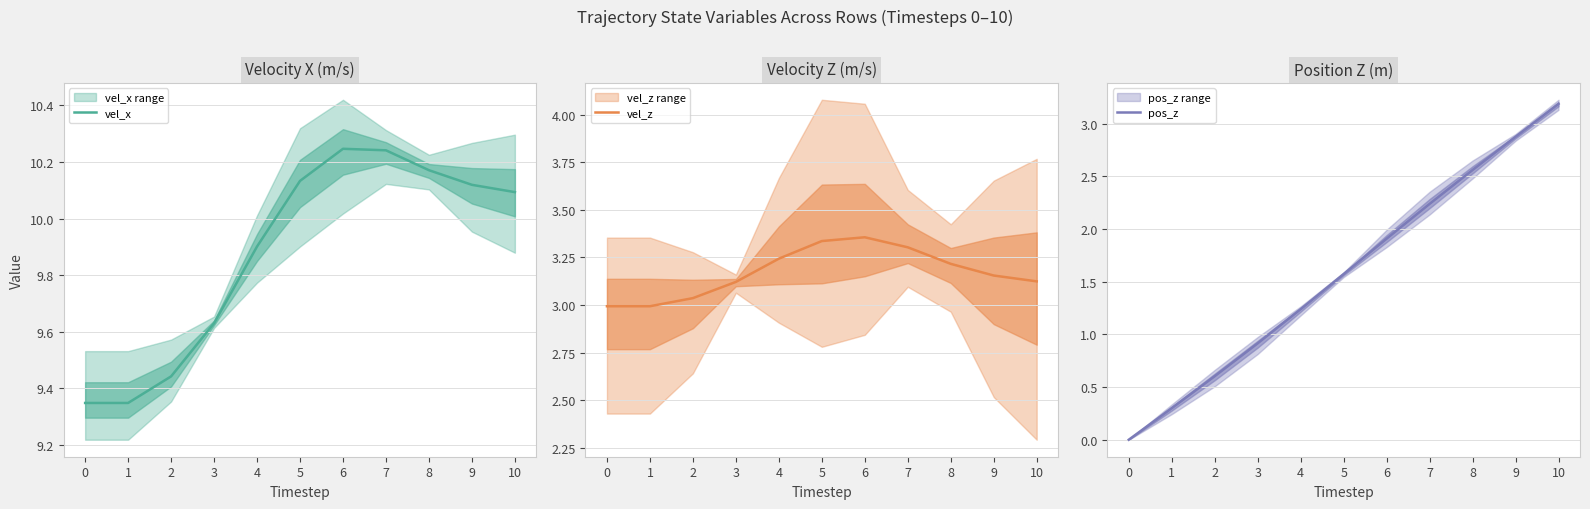

True or false: vel_x has a value of 10.2 at 7.

True